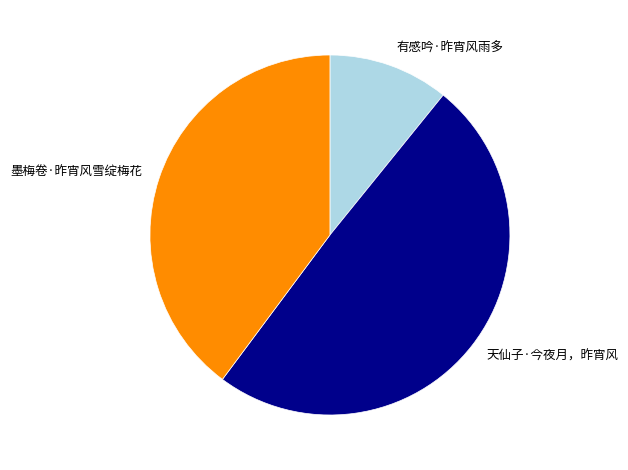

True or false: 天仙子·今夜月，昨宵风 accounts for 39% of the total.

False